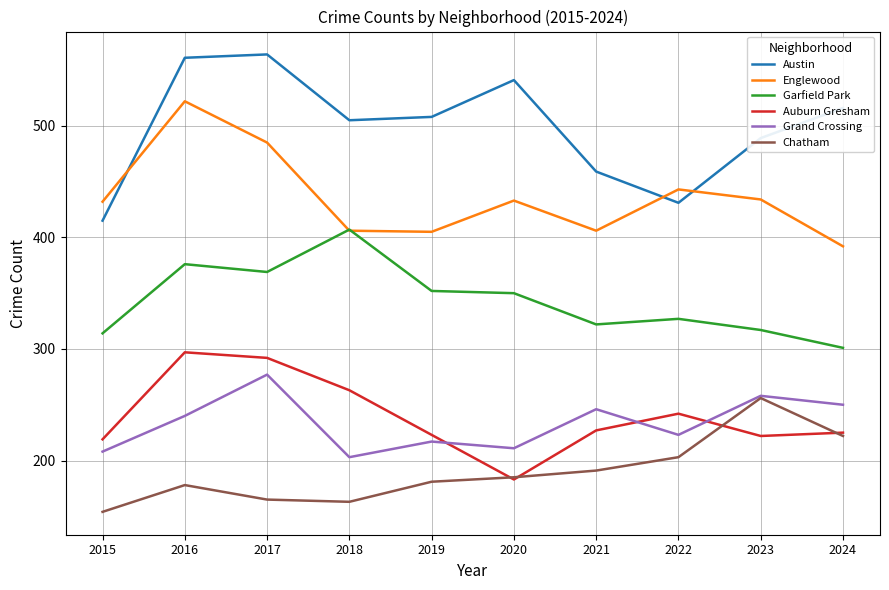

In Auburn Gresham, how many points are lower than both neighbors (excluding endpoints)?

2